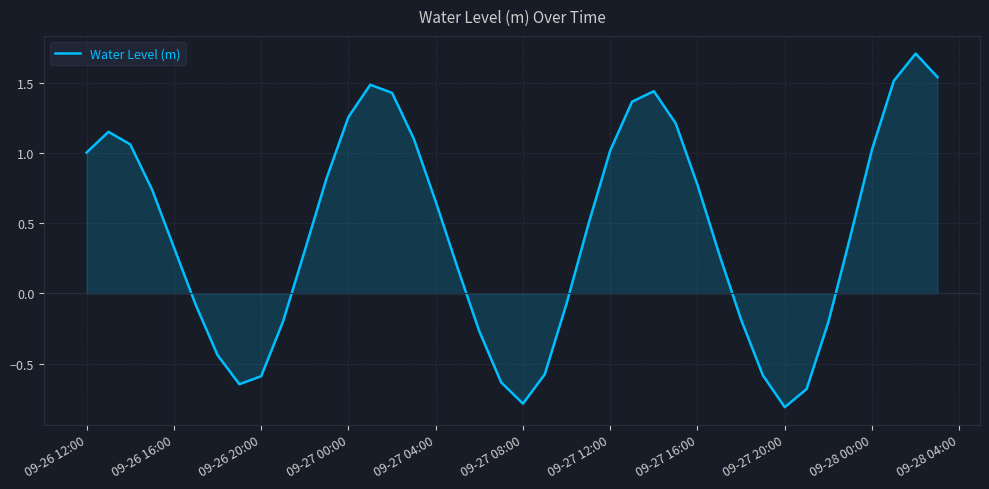

What is the difference between the maximum and minimum values?

2.5